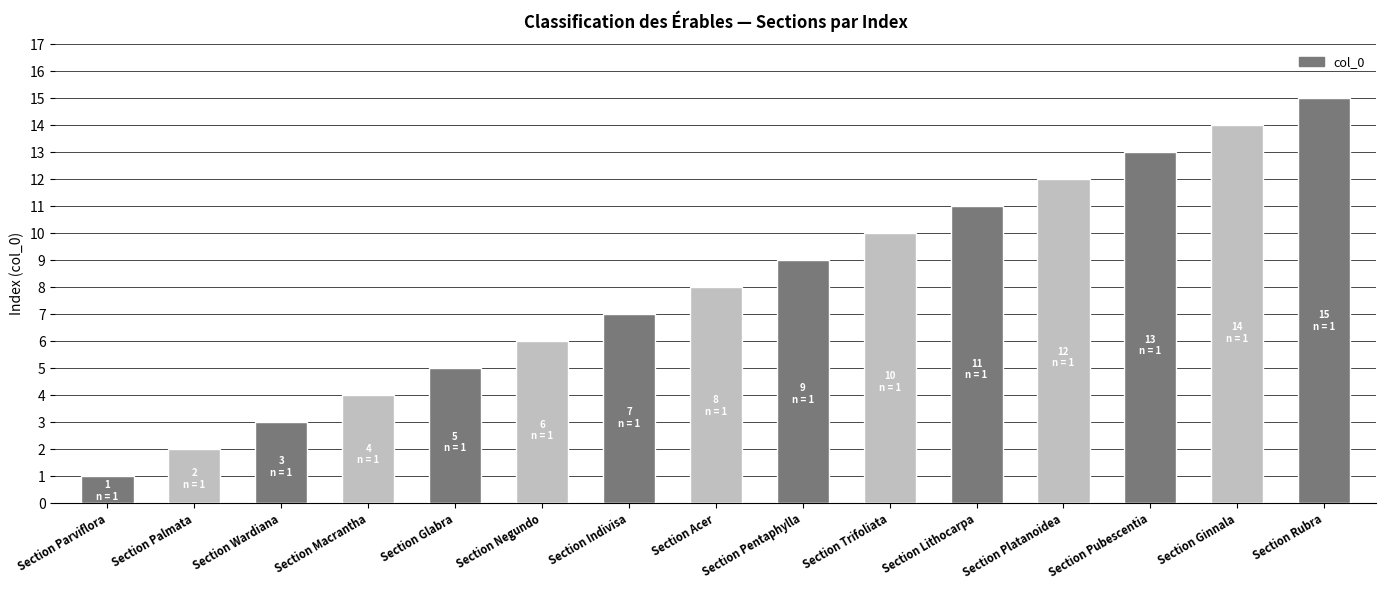

What is the smallest value displayed?

1